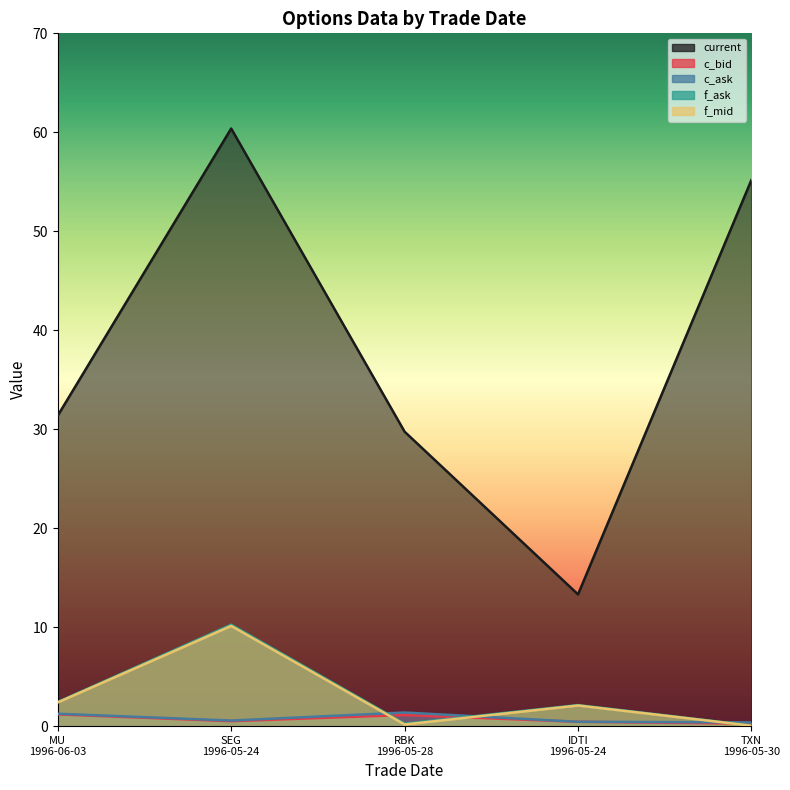

At which label does current first exceed 31?

MU 1996-06-03